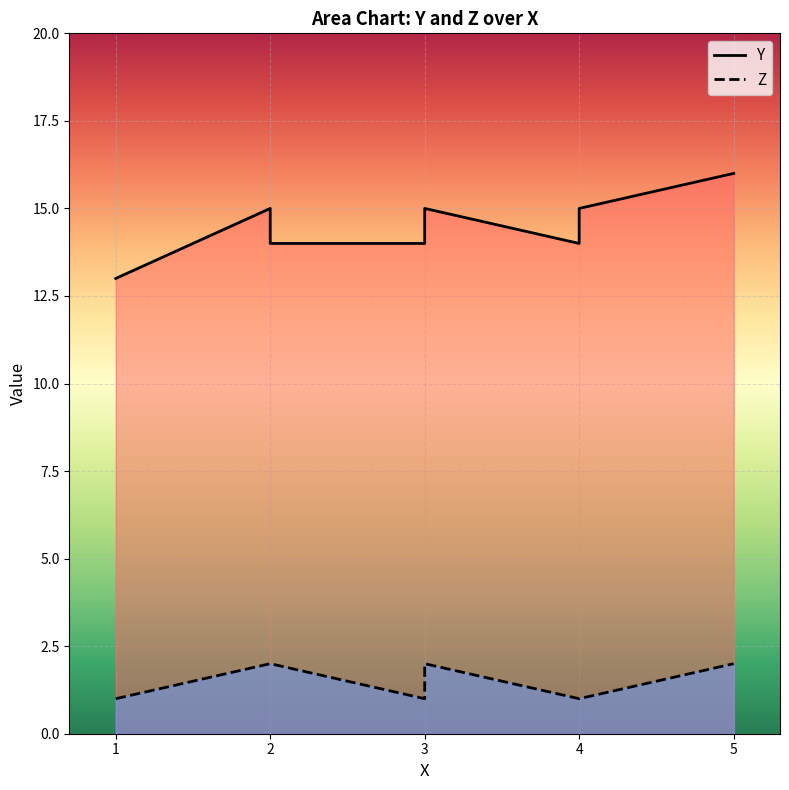

Count the Y values in the range 14 to 15.

6